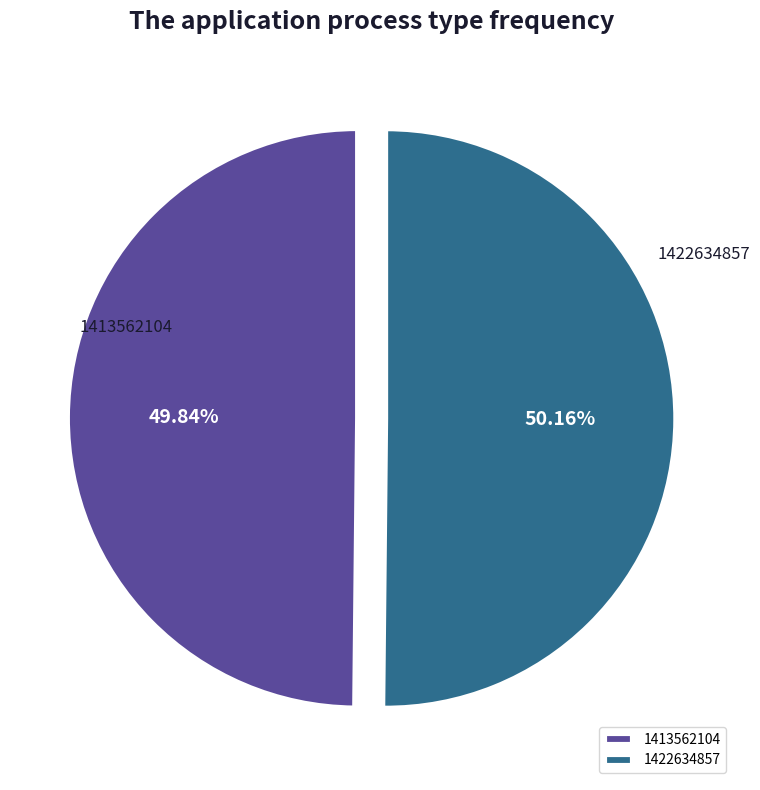

Is it true that 1413562104 is 57% of the pie?

False